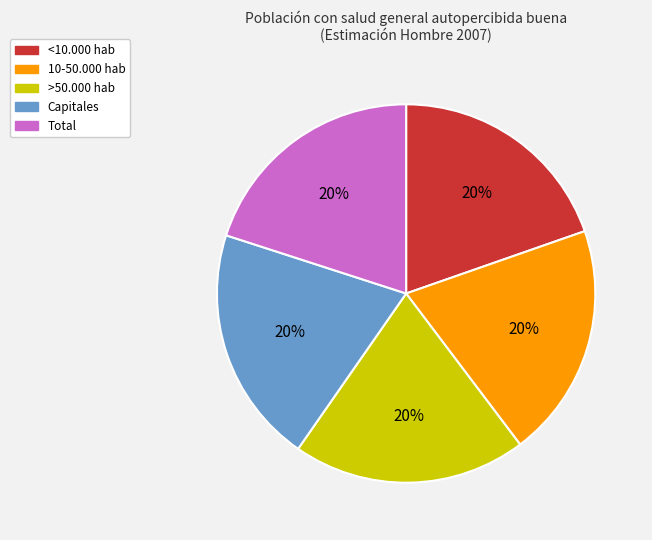

Count the number of slices in the pie.

5